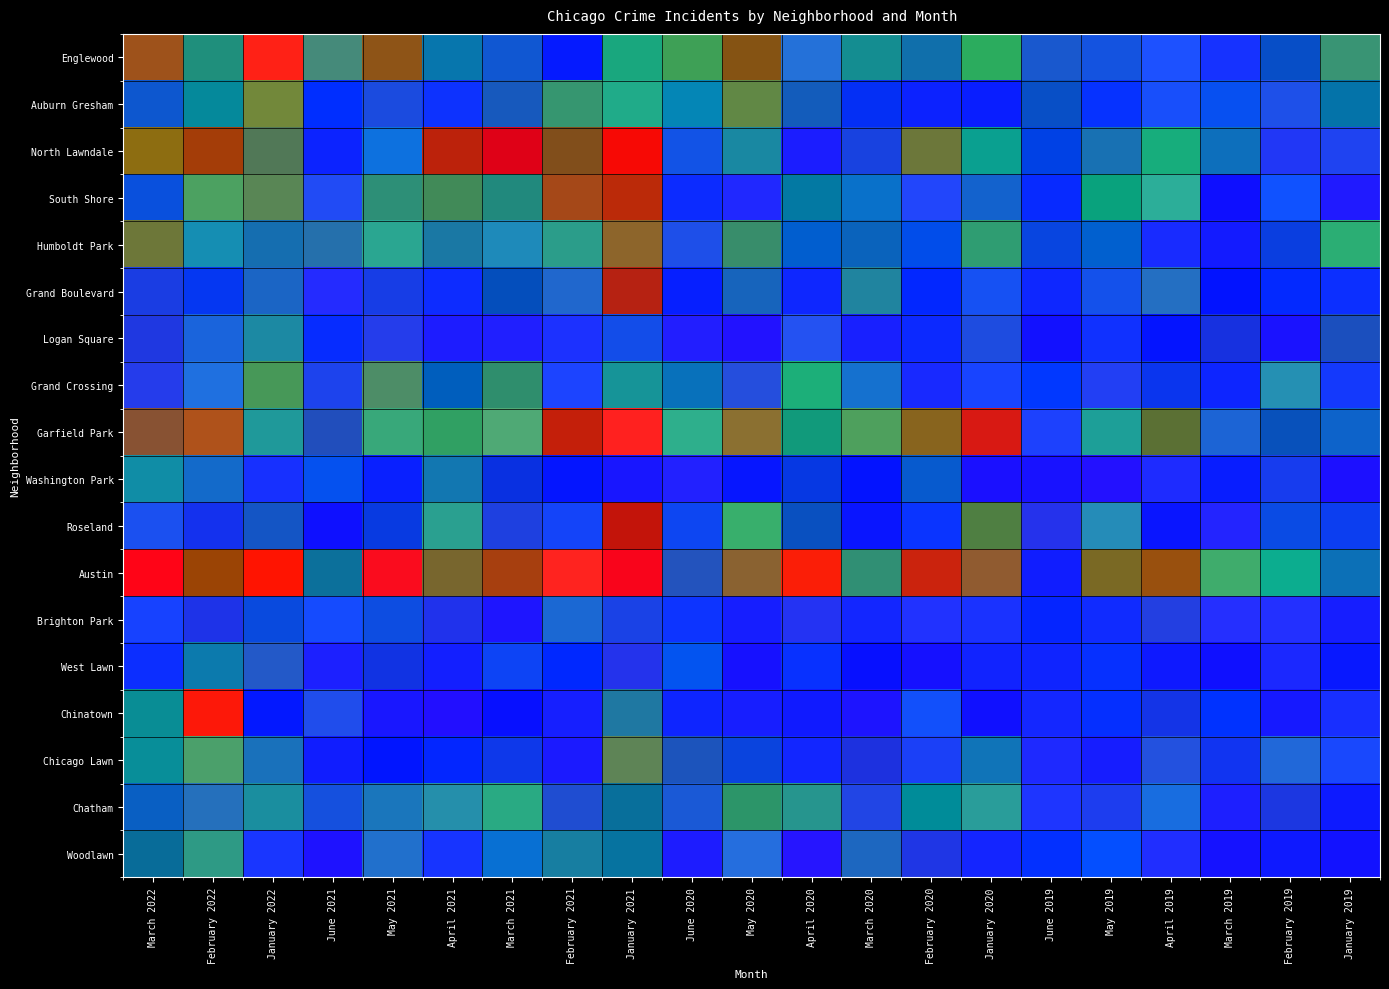

Read the Logan Square value at January 2021.

1